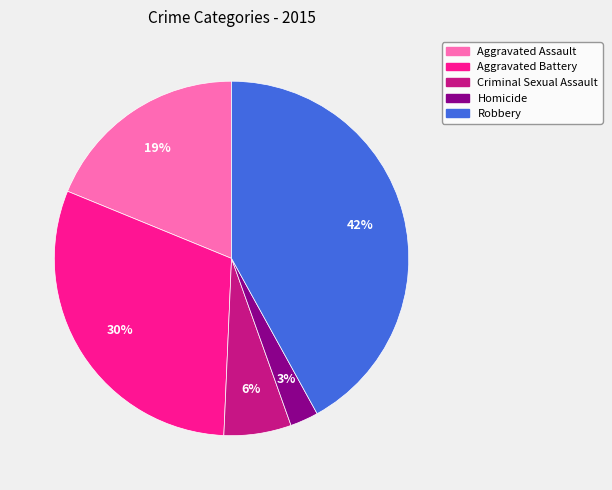

Is it true that Aggravated Assault is 33% of the pie?

False